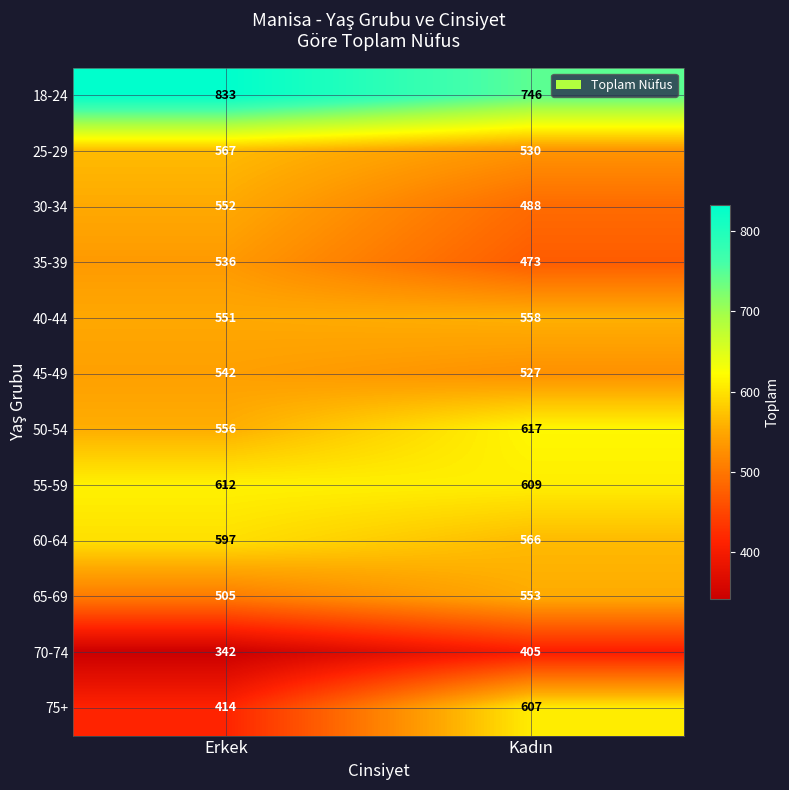

What is the minimum value shown in the chart?

342